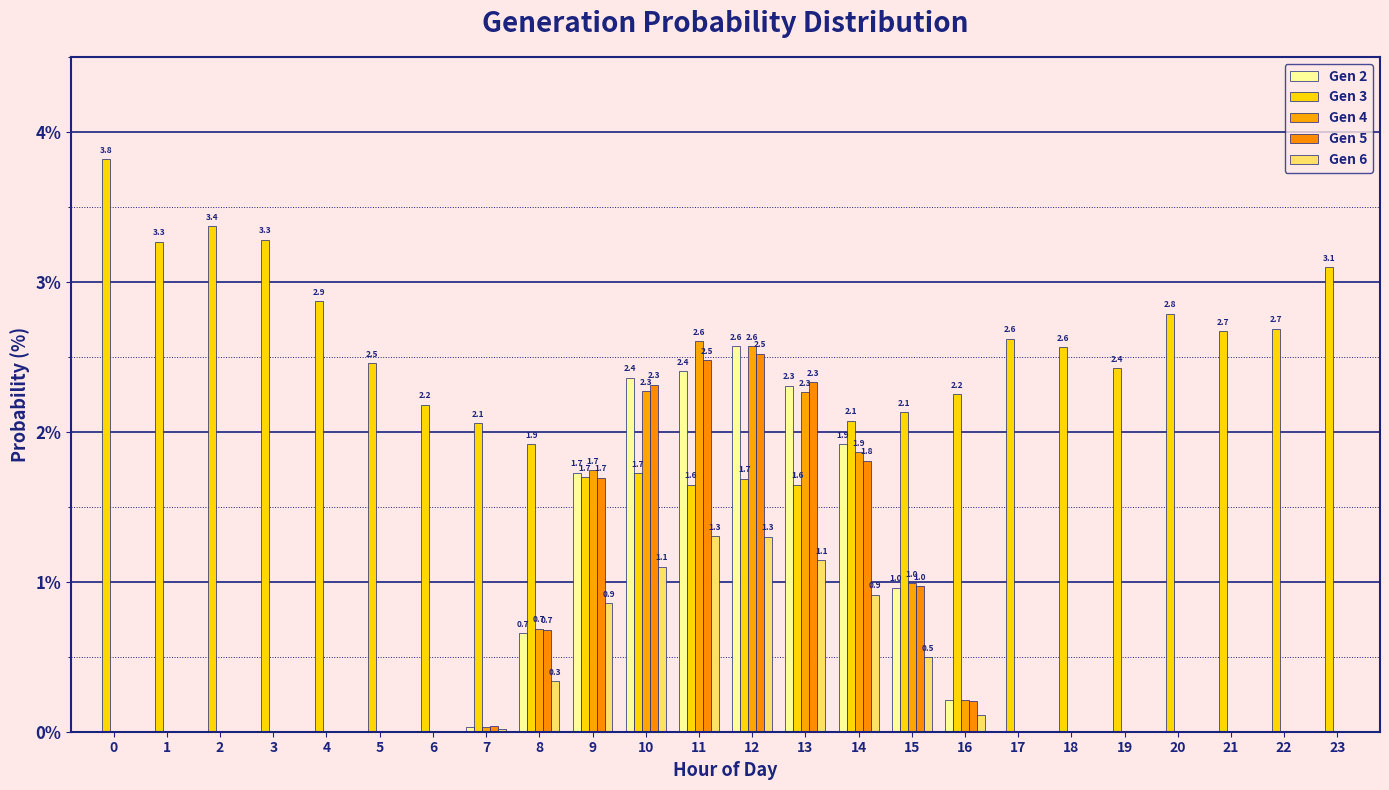

What is the average value of the Gen 6 series?

0.3